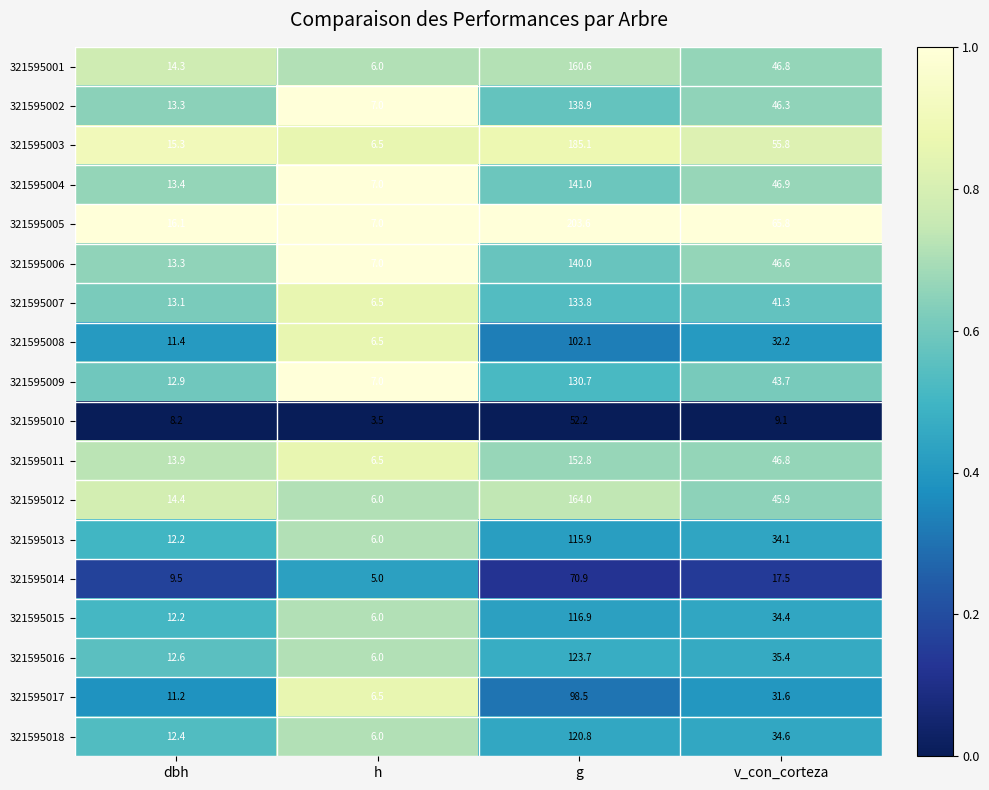

Where does the 321595003 series first go above 55?

g